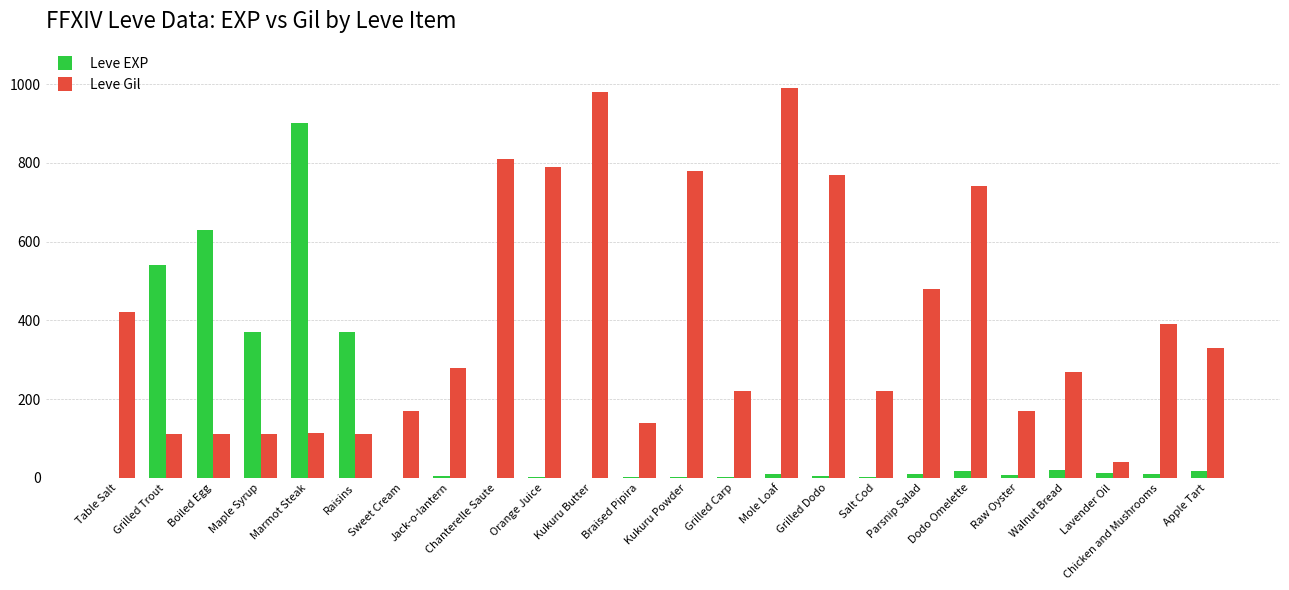

How many series are shown in this chart?

2